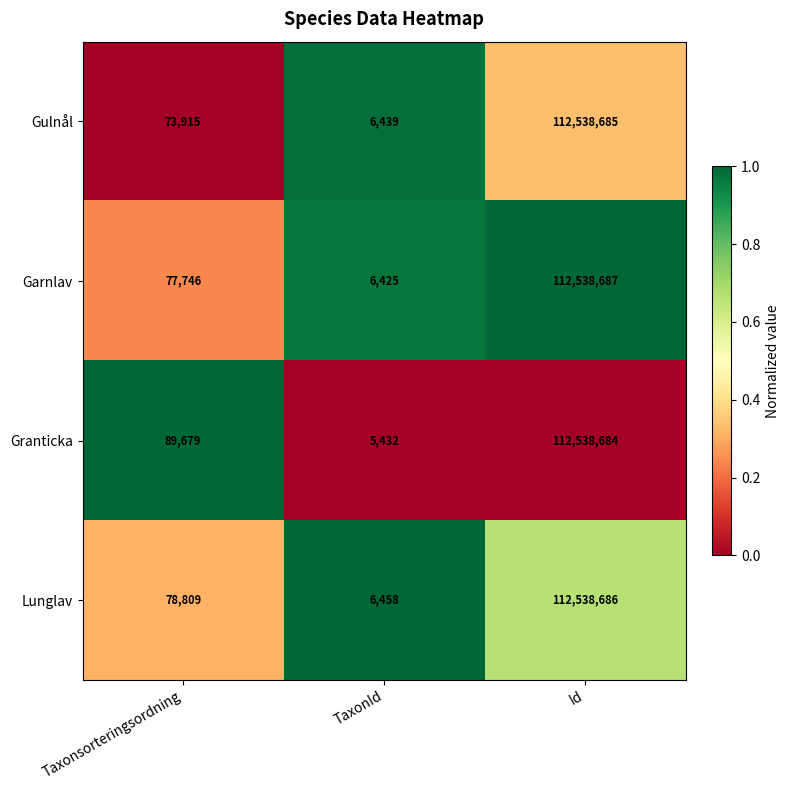

Reading right to left, extract all data points from this chart.

Gulnål: Id=112538685	TaxonId=6439	Taxonsorteringsordning=73915
Garnlav: Id=112538687	TaxonId=6425	Taxonsorteringsordning=77746
Granticka: Id=112538684	TaxonId=5432	Taxonsorteringsordning=89679
Lunglav: Id=112538686	TaxonId=6458	Taxonsorteringsordning=78809